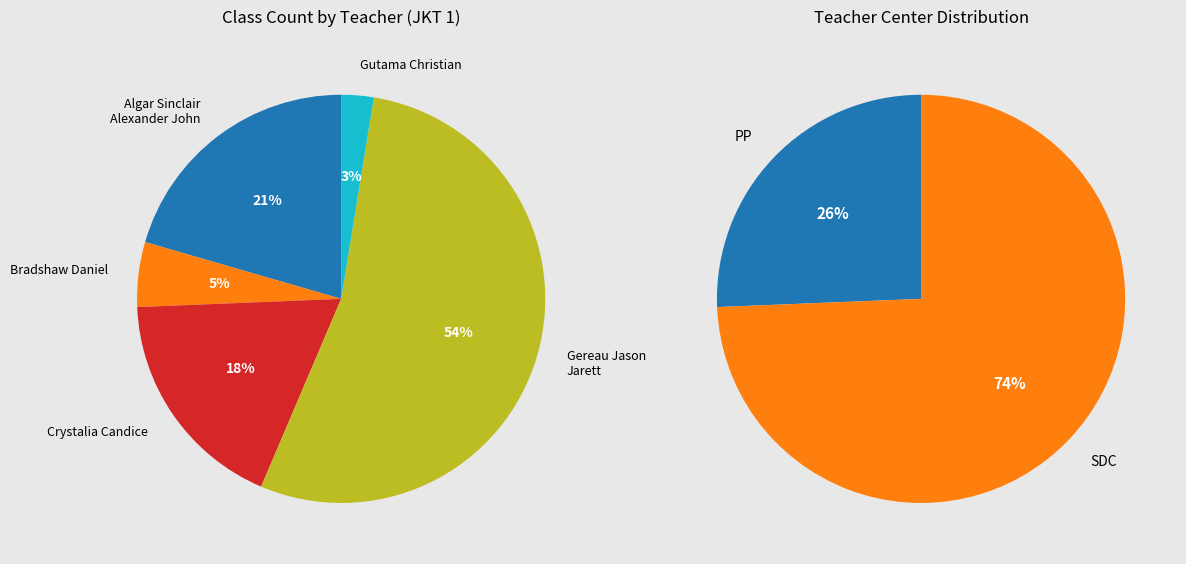

What is the largest slice in the pie chart?

Gereau Jason Jarett